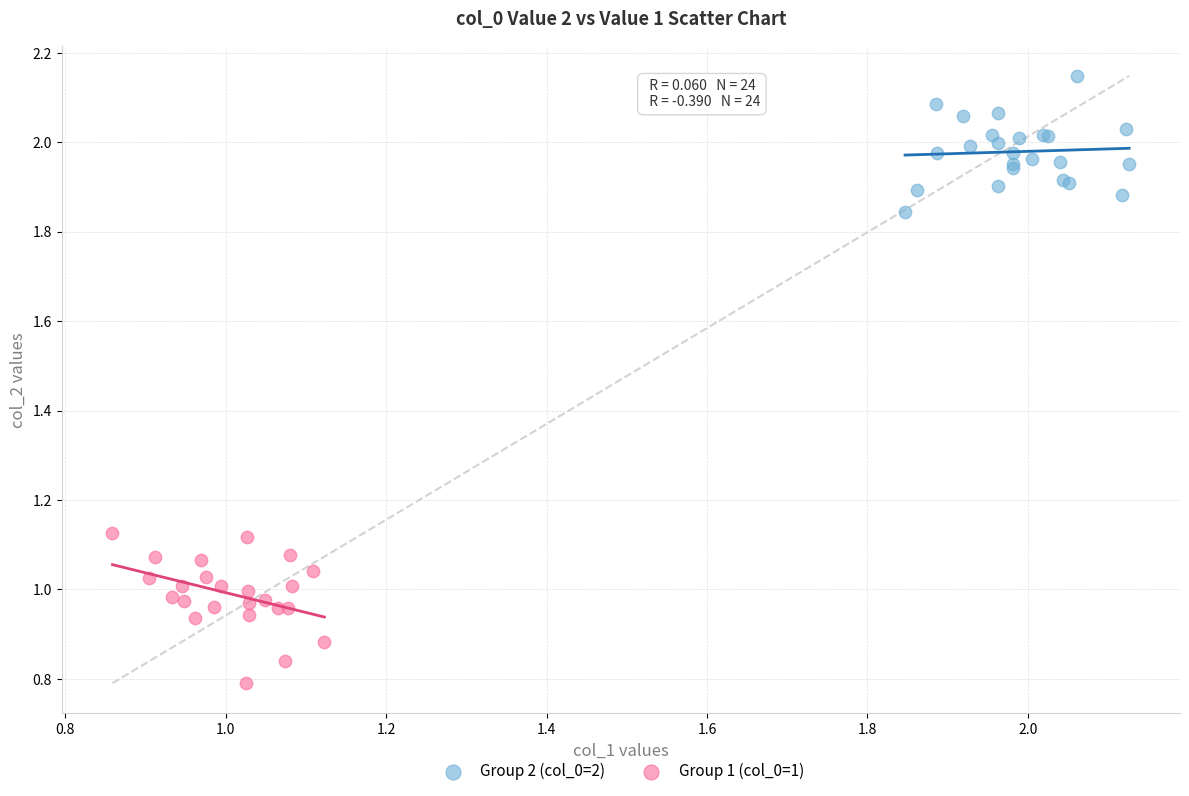

Which series reaches the minimum Y coordinate?

Group 1 (col_0=1)